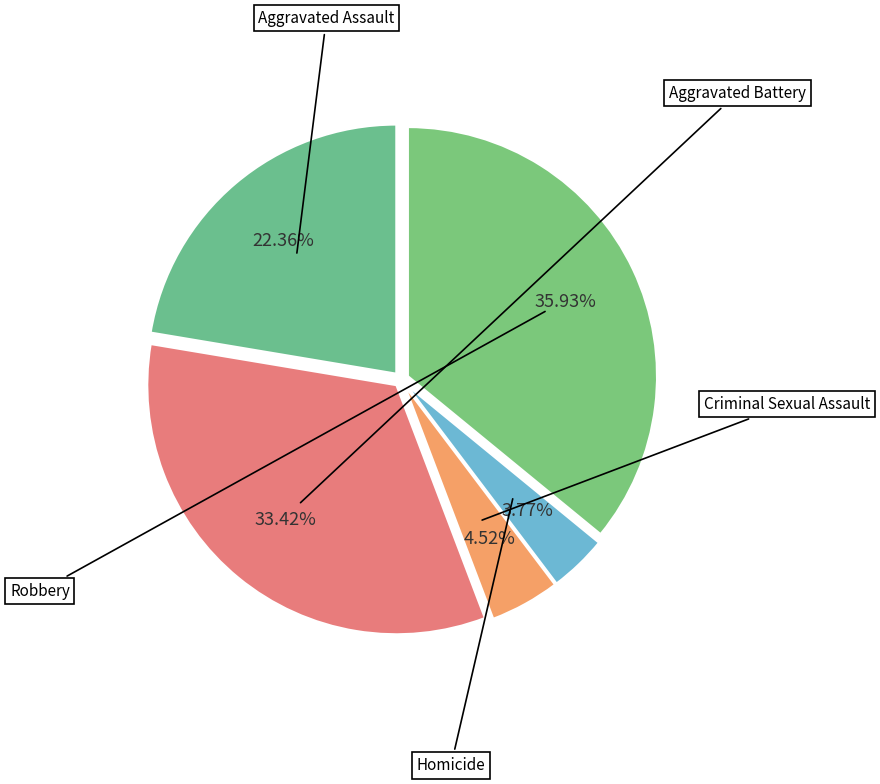

What percentage is NOT represented by Criminal Sexual Assault?

95.5%